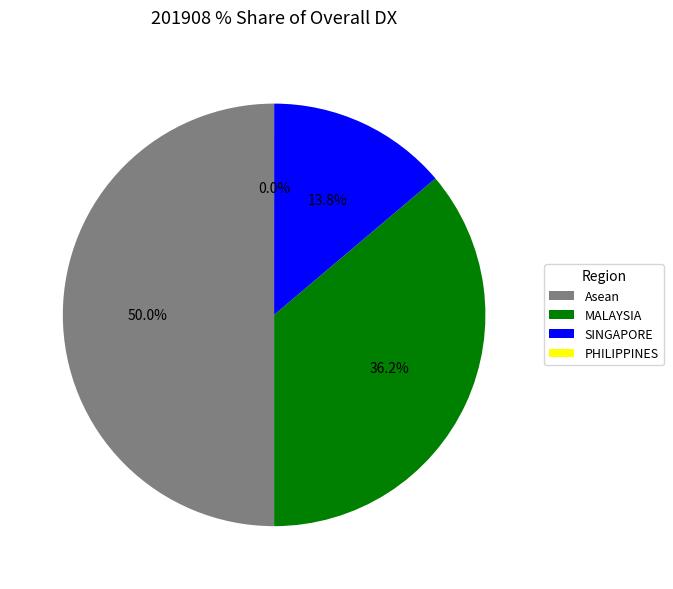

What percentage is NOT represented by MALAYSIA?

63.8%